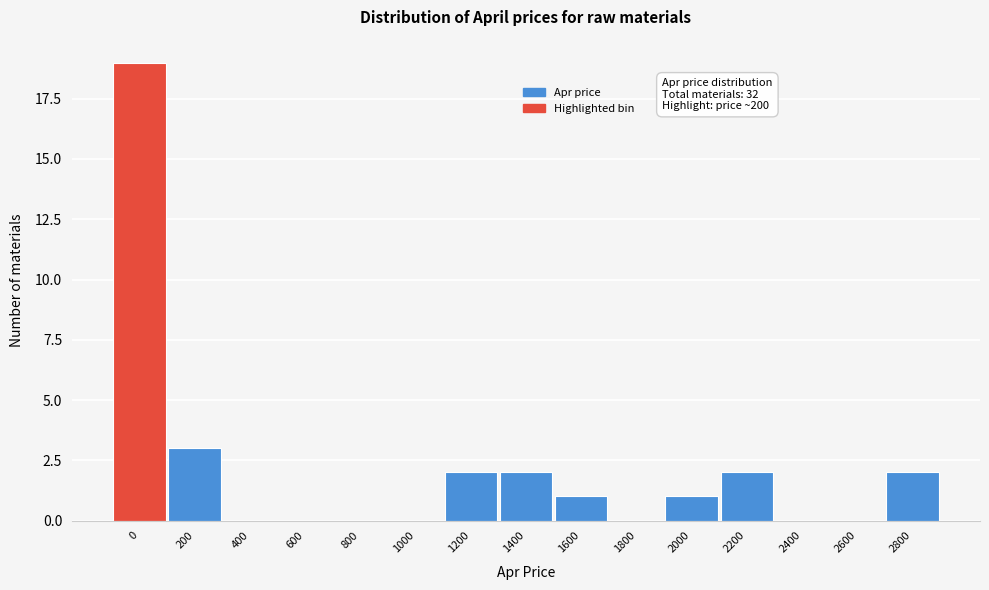

Reading right to left, list all the values displayed in this chart.

2800=2	2600=0	2400=0	2200=2	2000=1	1800=0	1600=1	1400=2	1200=2	1000=0	800=0	600=0	400=0	200=3	0=19